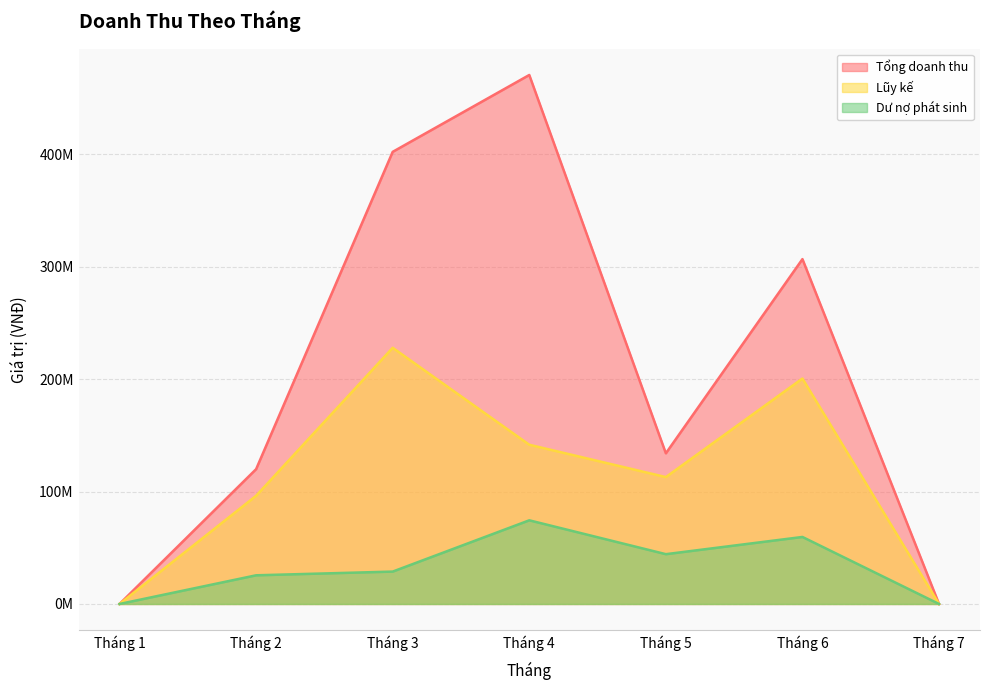

In Tổng doanh thu, how many points are lower than both neighbors (excluding endpoints)?

1